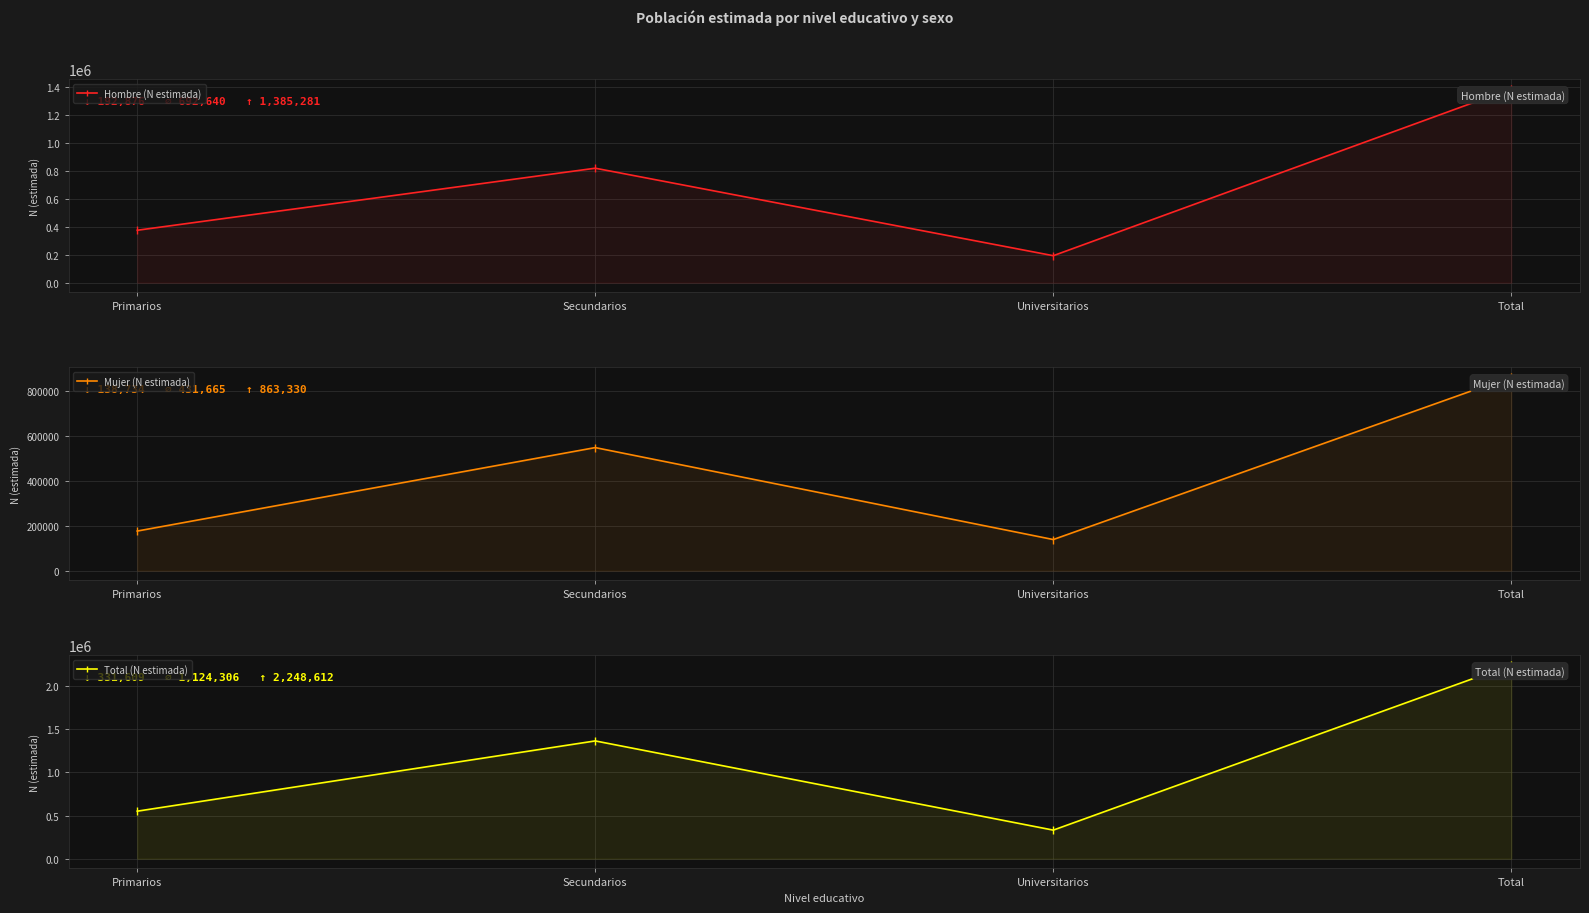

What is the highest value of the Hombre (N estimada) series?

1385281